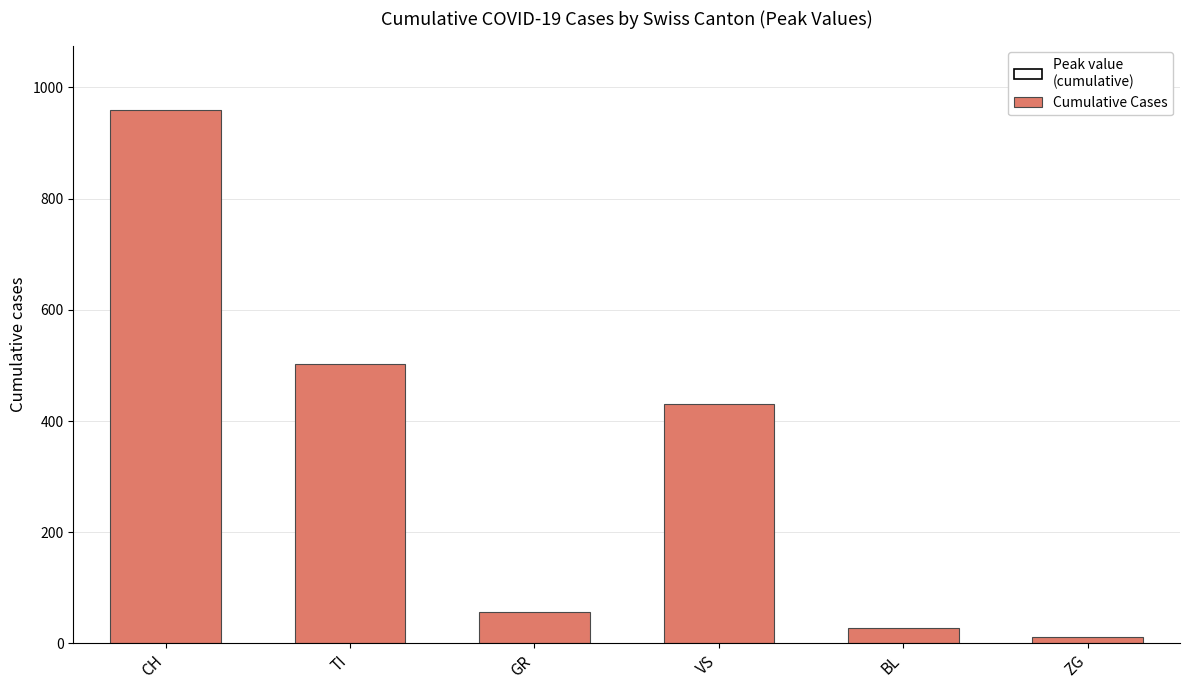

What is the average value?

332